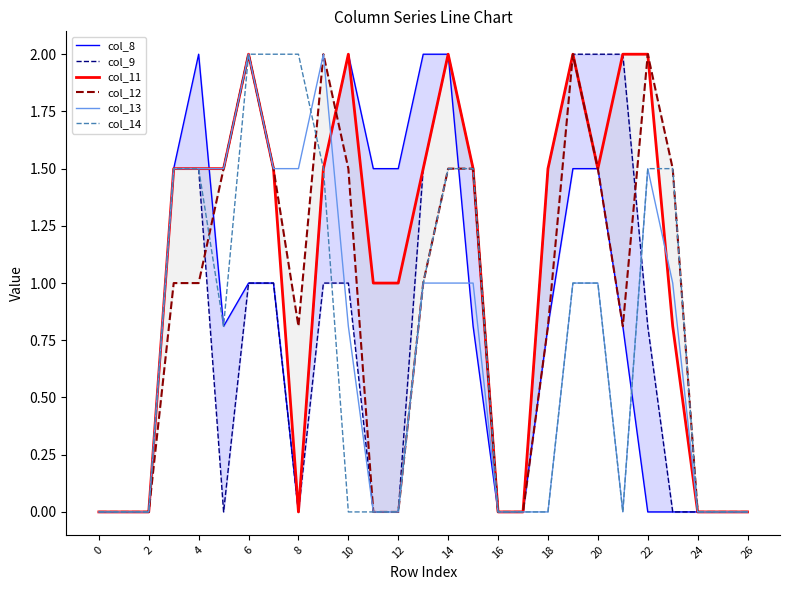

Which series ends up on top after the final intersection of col_13 and col_8?

col_13